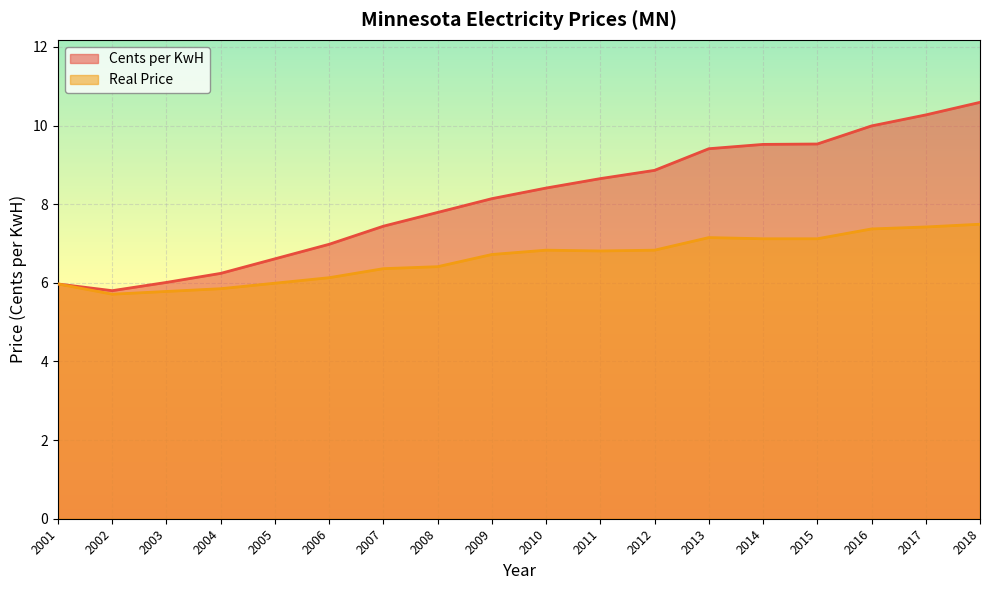

Which has a higher value, 2003 or 2005?

2005